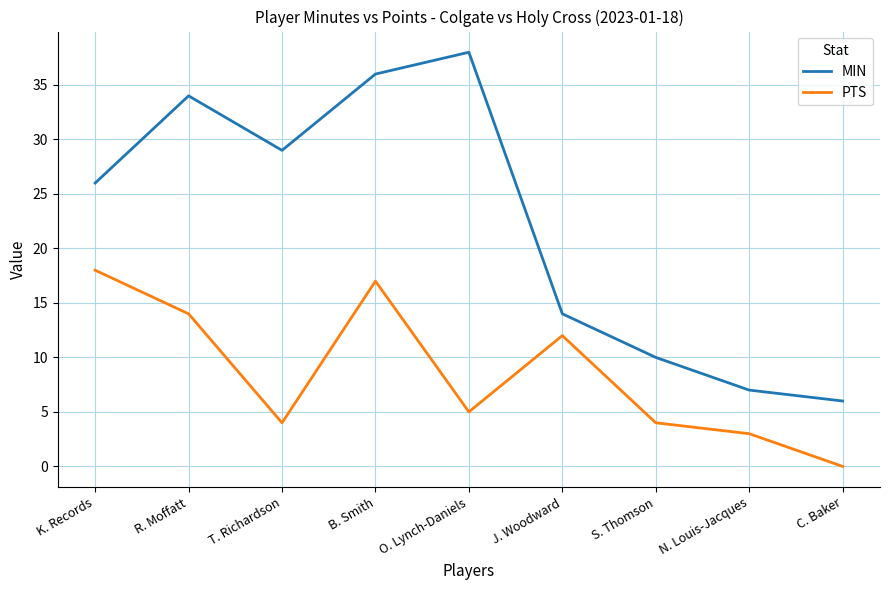

What are all the series names shown in the legend?

MIN, PTS